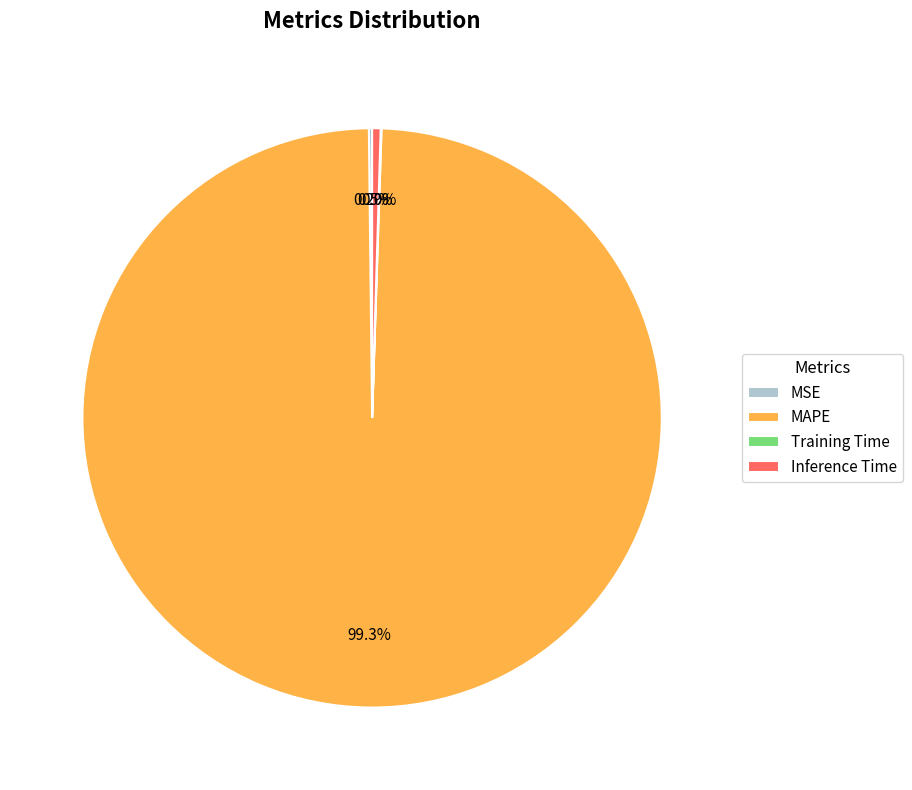

Between MAPE and Inference Time, which is larger?

MAPE